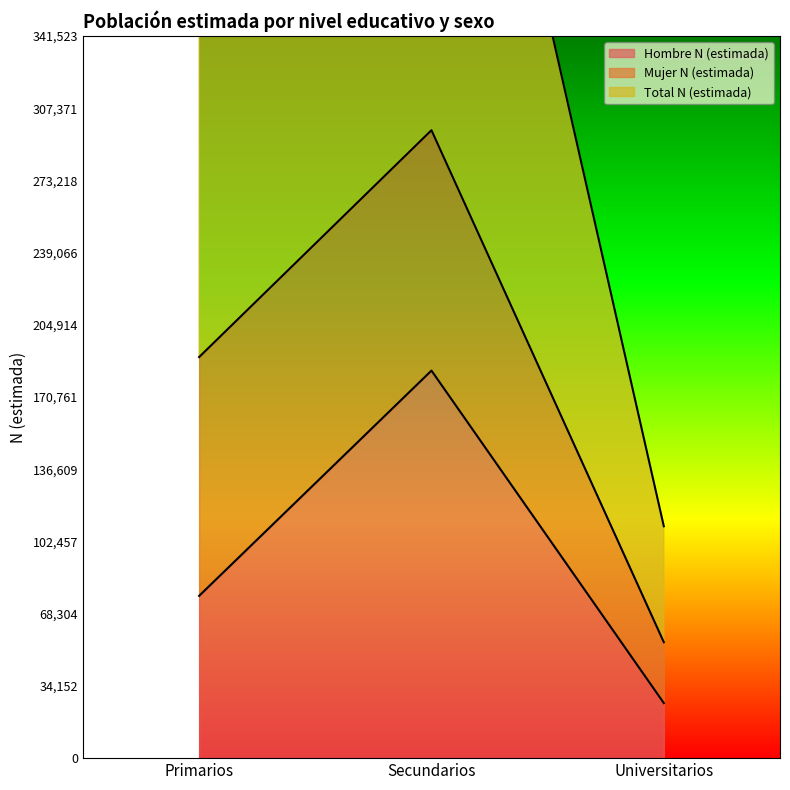

How many values in the Hombre N (estimada) series are below 76740?

1